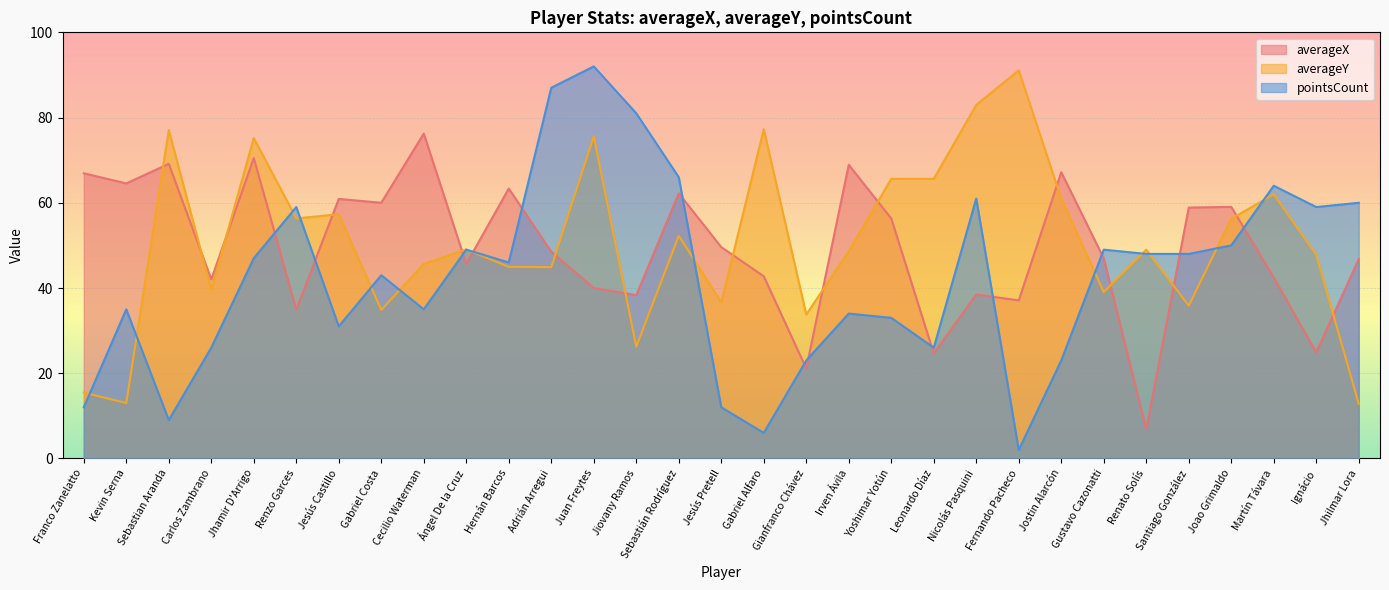

What is the difference between the second highest and minimum values in the pointsCount series?

85.0